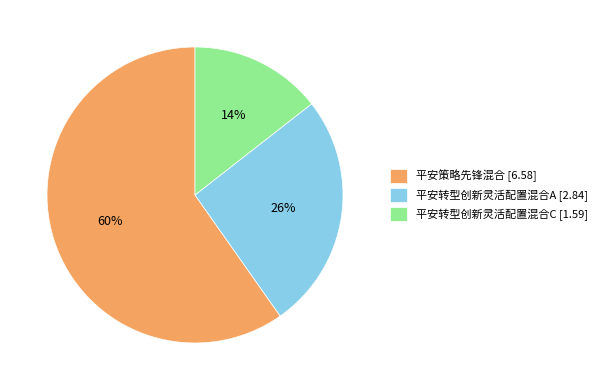

To the nearest percent, what percentage of the pie is 平安转型创新灵活配置混合A?

26%